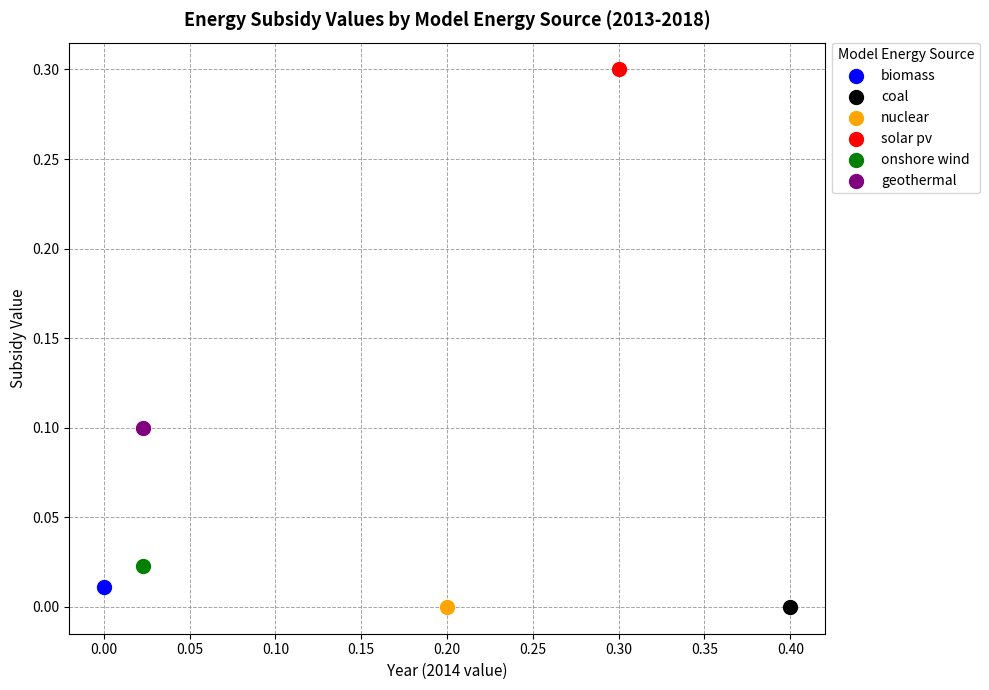

What are all the series names shown in the legend?

biomass, coal, nuclear, solar pv, onshore wind, geothermal